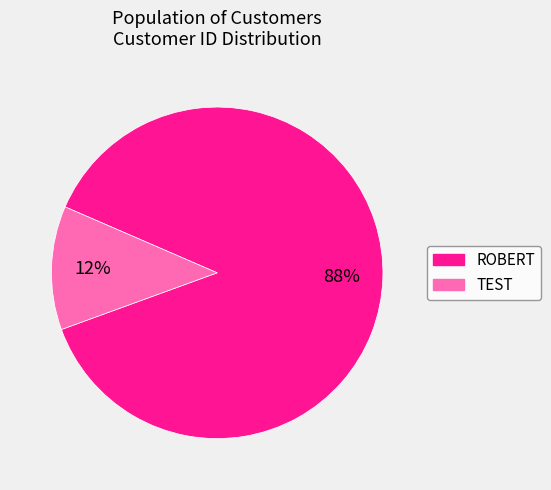

What percentage is the ROBERT slice, to the nearest percent?

88%